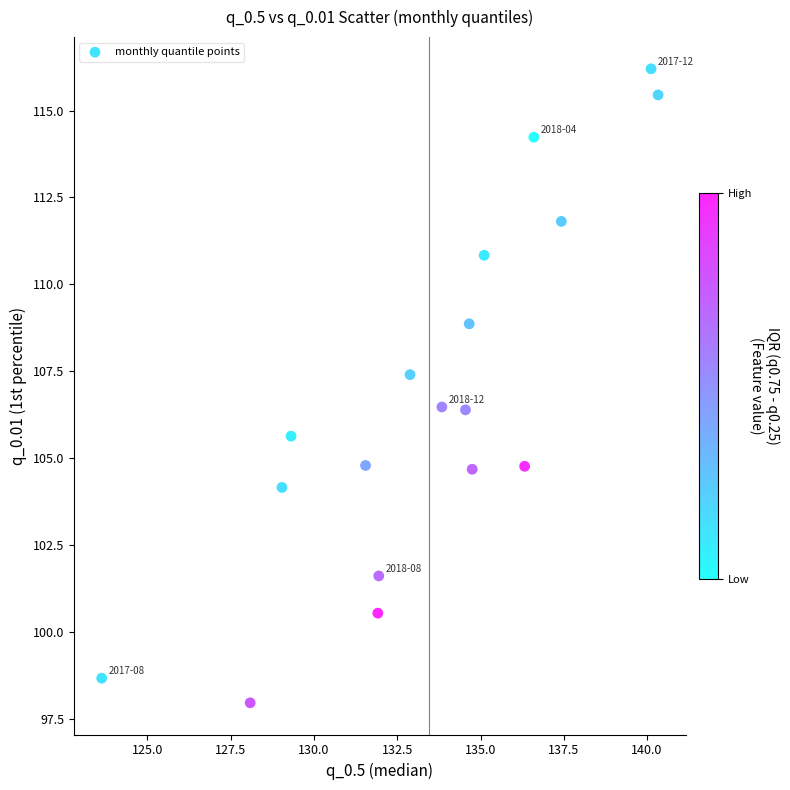

What is the range of Y values (max minus min)?

18.3